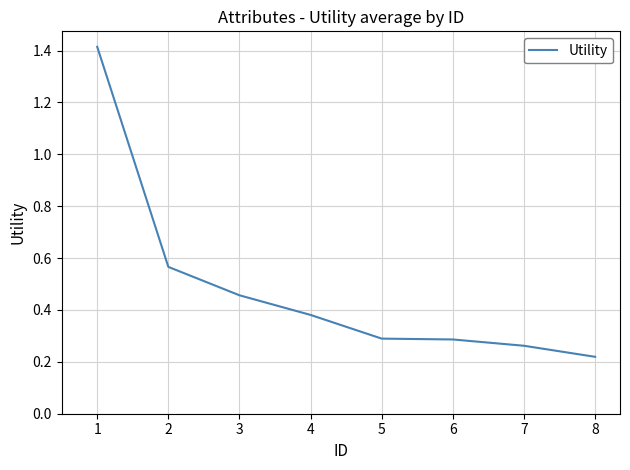

Is it true that the value at 3 is 0.8?

False